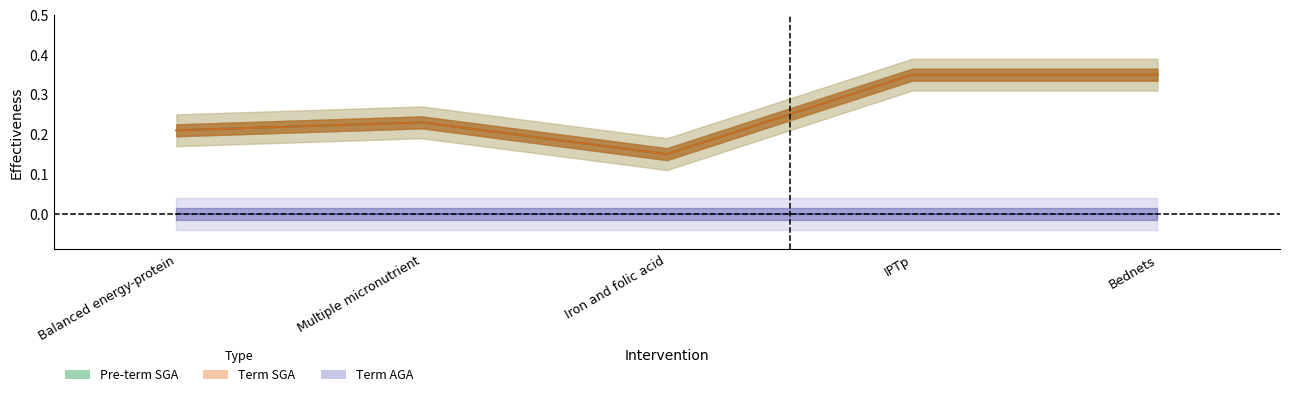

What is the sum of all Pre-term SGA values?

1.3